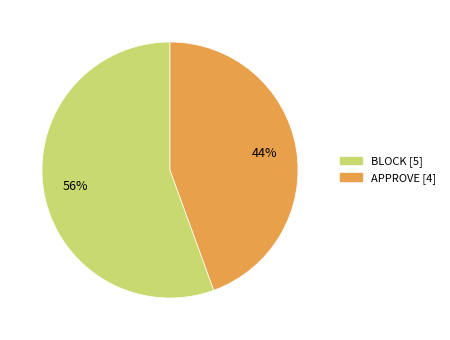

Which category accounts for the majority?

BLOCK